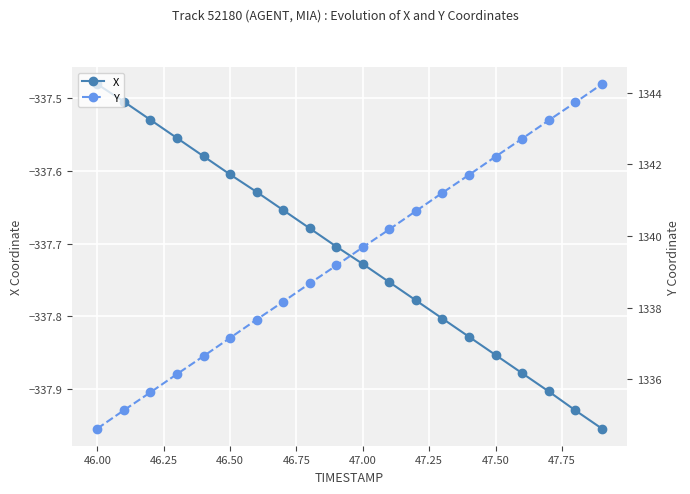

Where is X nearest to the value -337?

46.00